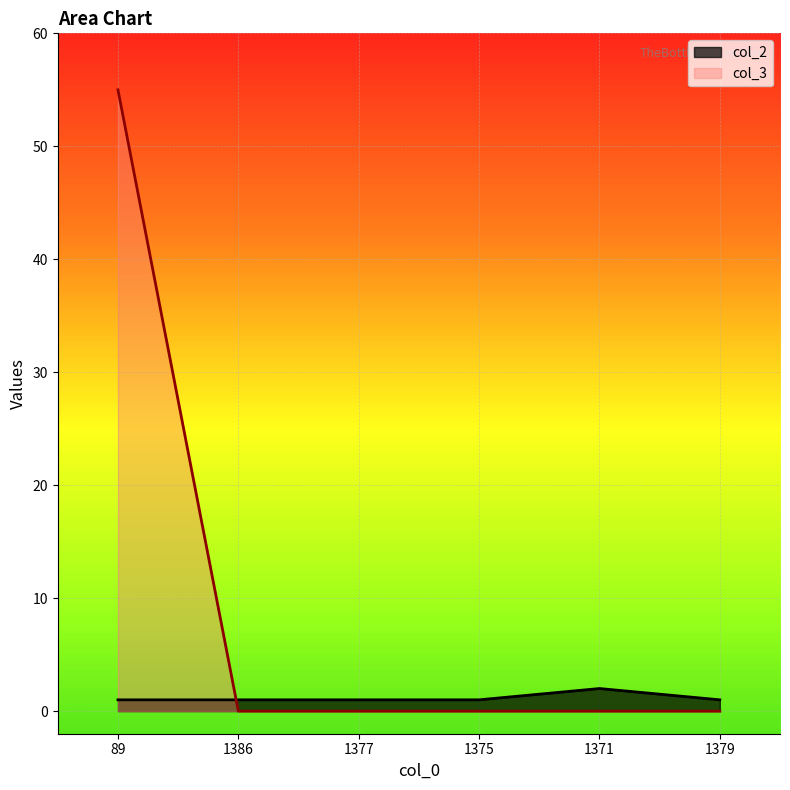

Where is col_3 nearest to the value 27?

1386